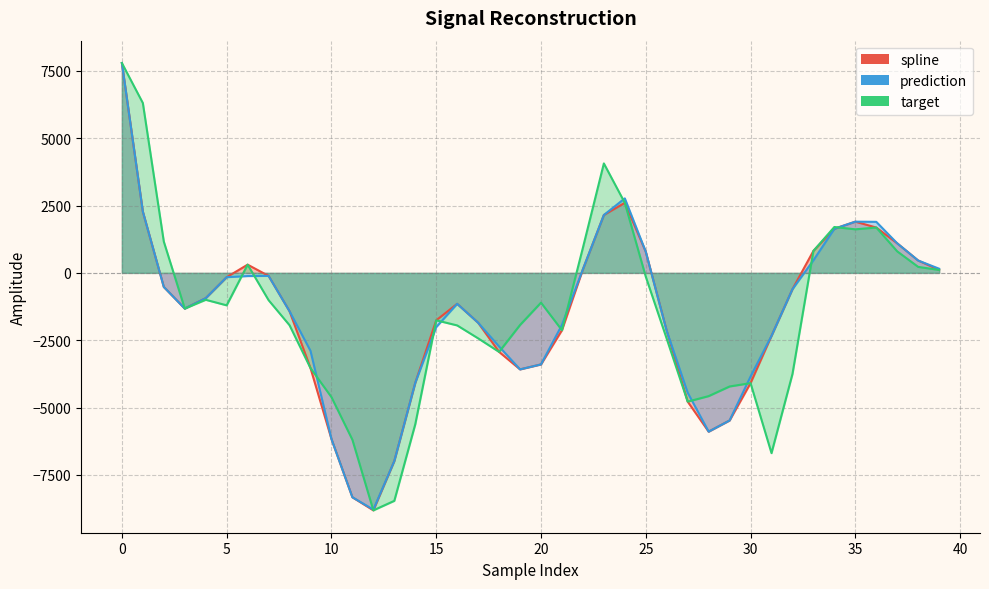

What are all the series names shown in the legend?

spline, prediction, target